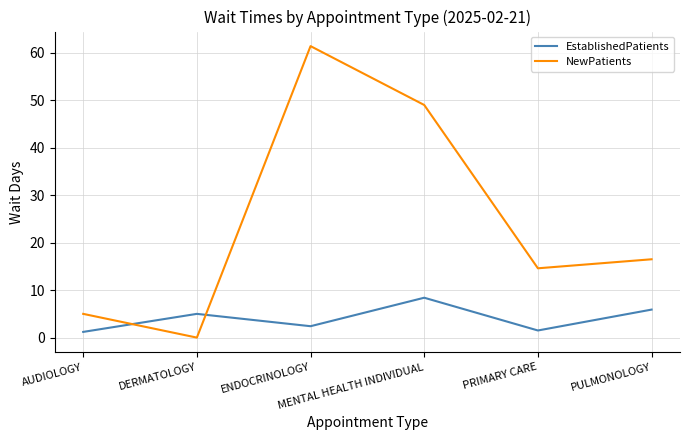

At which category is the sum across all series the highest?

ENDOCRINOLOGY